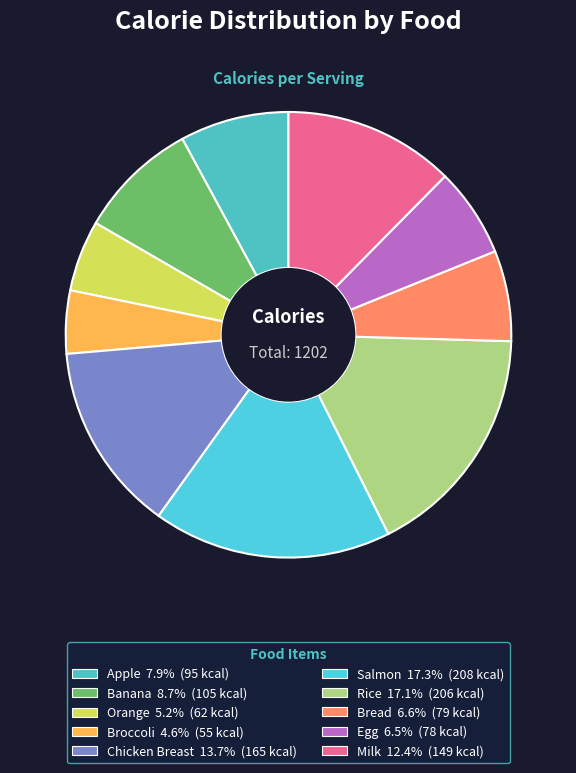

True or false: Bread accounts for 7% of the total.

True